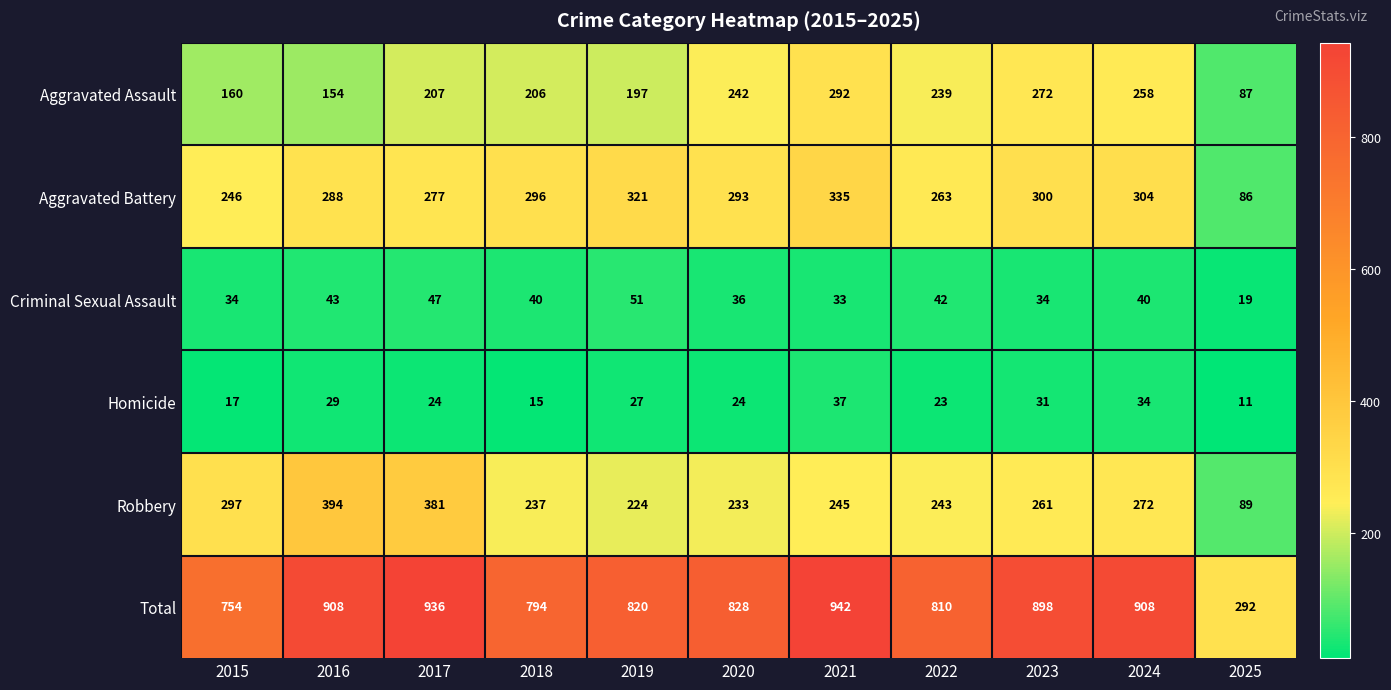

Is it true that Robbery equals 334 at 2020?

False